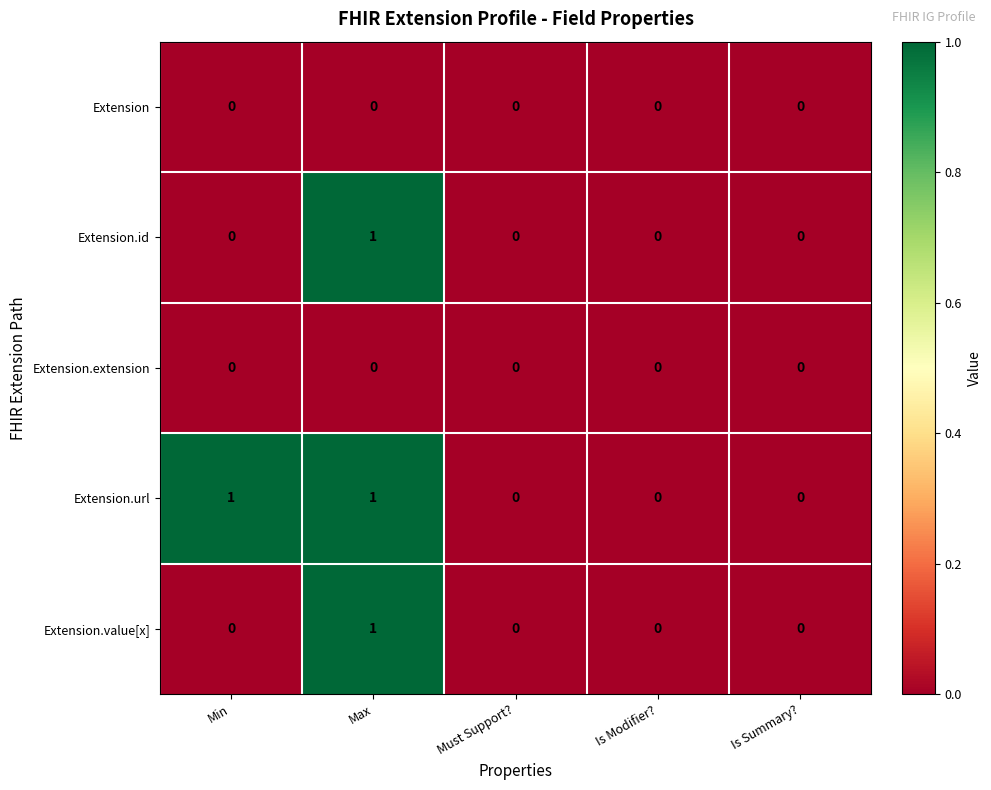

At which category is the sum across all series the highest?

Max